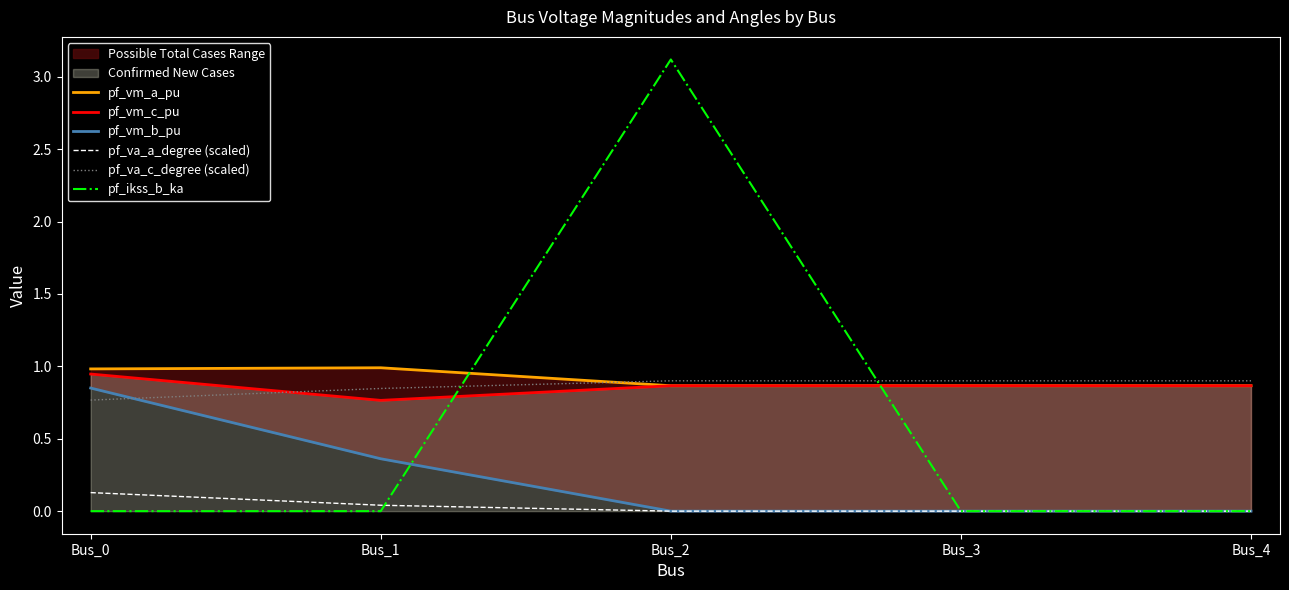

True or false: pf_va_a_degree (scaled) and pf_vm_a_pu cross at least once.

False